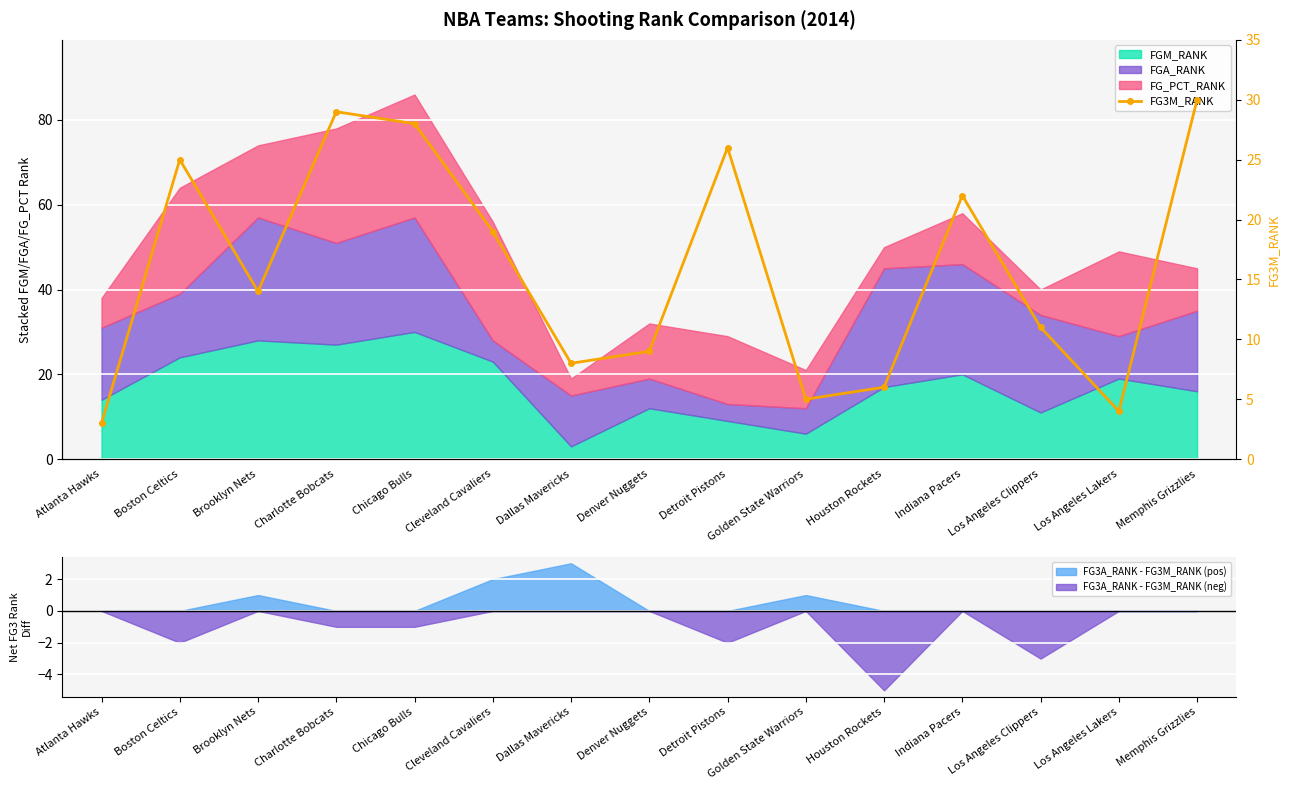

List the labels in order of value, largest first.

Memphis Grizzlies, Charlotte Bobcats, Chicago Bulls, Detroit Pistons, Boston Celtics, Indiana Pacers, Cleveland Cavaliers, Brooklyn Nets, Los Angeles Clippers, Denver Nuggets, Dallas Mavericks, Houston Rockets, Golden State Warriors, Los Angeles Lakers, Atlanta Hawks